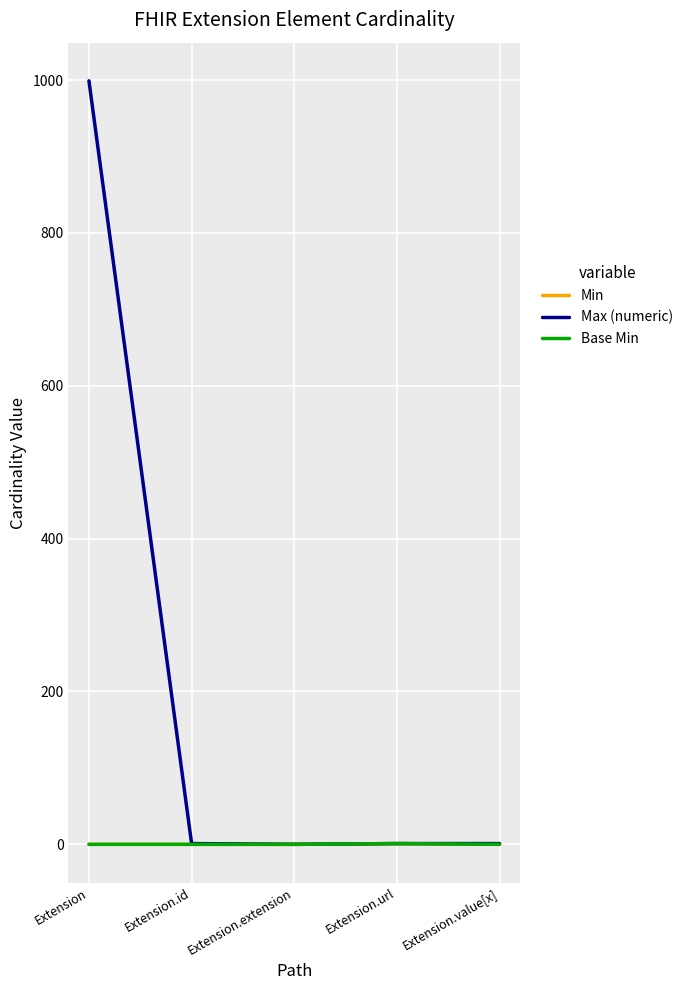

Reading left to right, transcribe all the data shown in this chart.

Min: Extension=0	Extension.id=0	Extension.extension=0	Extension.url=1	Extension.value[x]=0
Max (numeric): Extension=999	Extension.id=1	Extension.extension=0	Extension.url=1	Extension.value[x]=1
Base Min: Extension=0	Extension.id=0	Extension.extension=0	Extension.url=1	Extension.value[x]=0